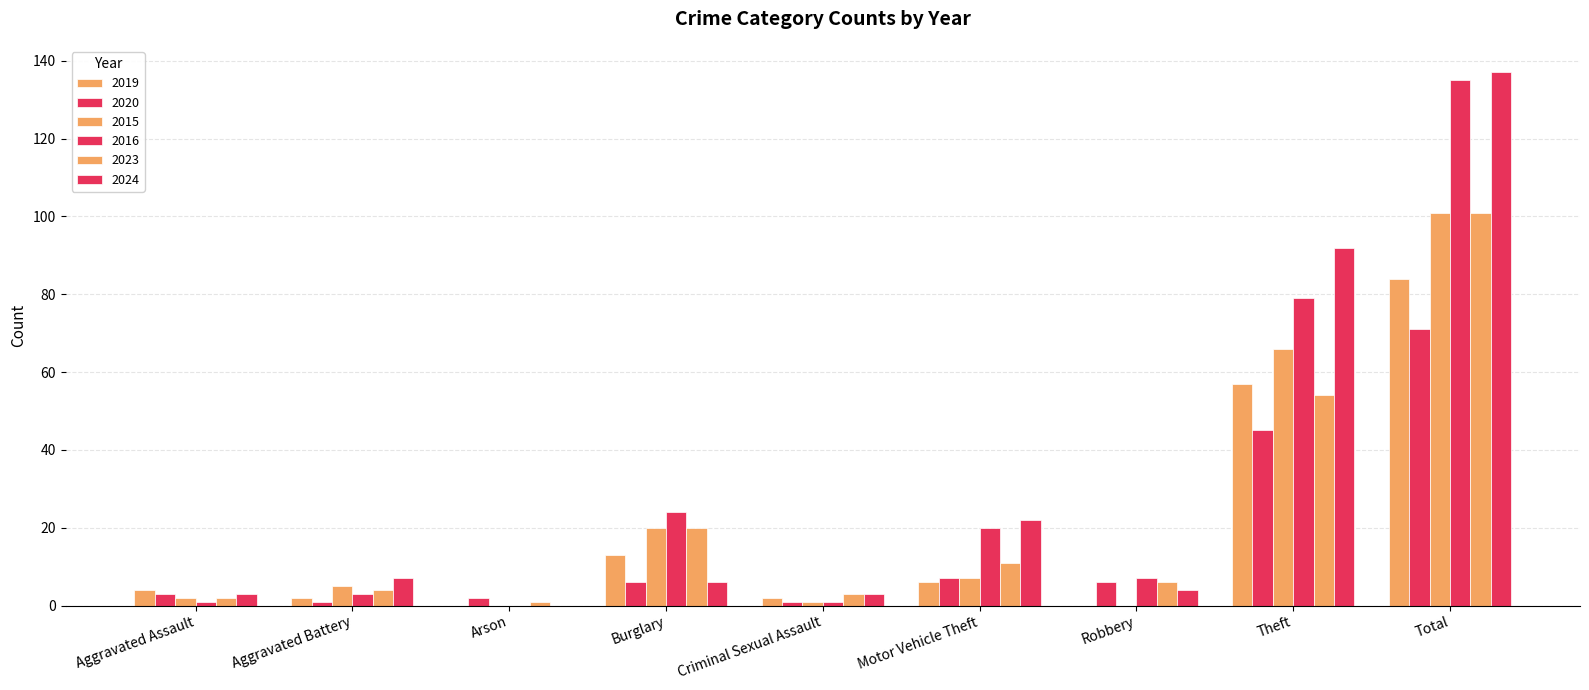

How many groups of bars are there?

9